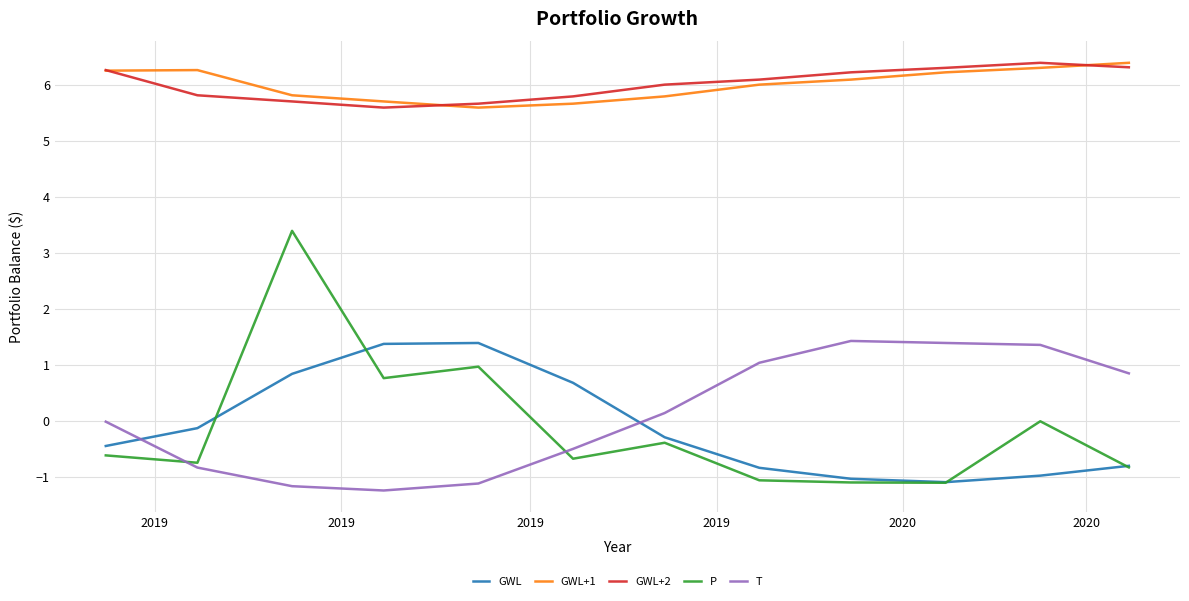

Which series has the largest range (max minus min)?

P